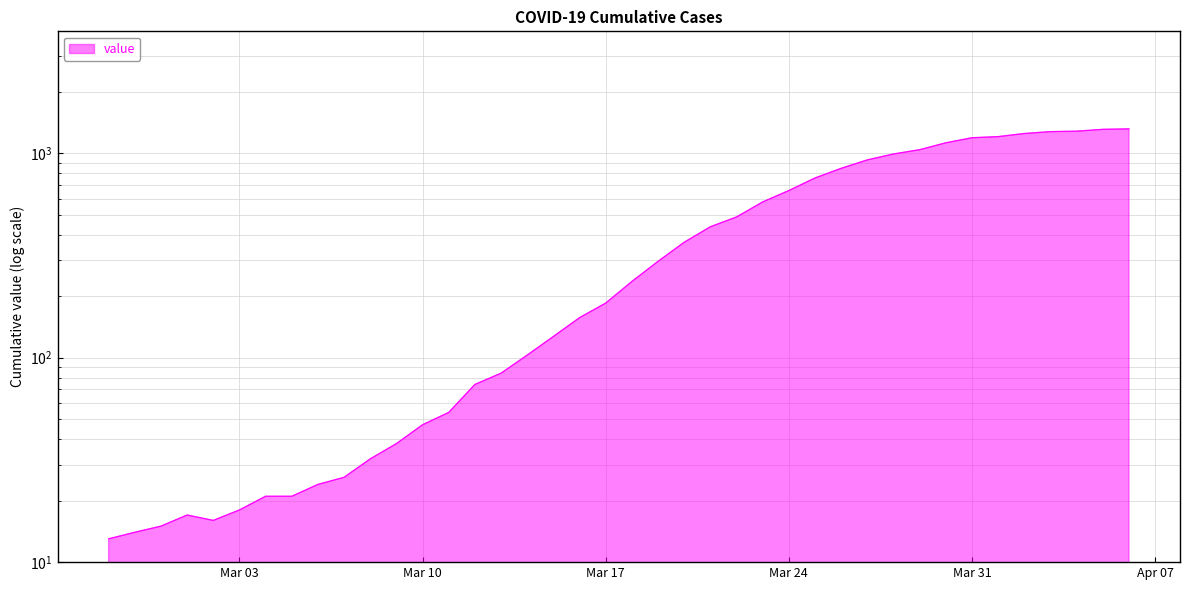

List the labels in order of value, largest first.

2020-04-06, 2020-04-05, 2020-04-04, 2020-04-03, 2020-04-02, 2020-04-01, 2020-03-31, 2020-03-30, 2020-03-29, 2020-03-28, 2020-03-27, 2020-03-26, 2020-03-25, 2020-03-24, 2020-03-23, 2020-03-22, 2020-03-21, 2020-03-20, 2020-03-19, 2020-03-18, 2020-03-17, 2020-03-16, 2020-03-15, 2020-03-14, 2020-03-13, 2020-03-12, 2020-03-11, 2020-03-10, 2020-03-09, 2020-03-08, 2020-03-07, 2020-03-06, 2020-03-04, 2020-03-05, 2020-03-03, 2020-03-01, 2020-03-02, 2020-02-29, 2020-02-28, 2020-02-27